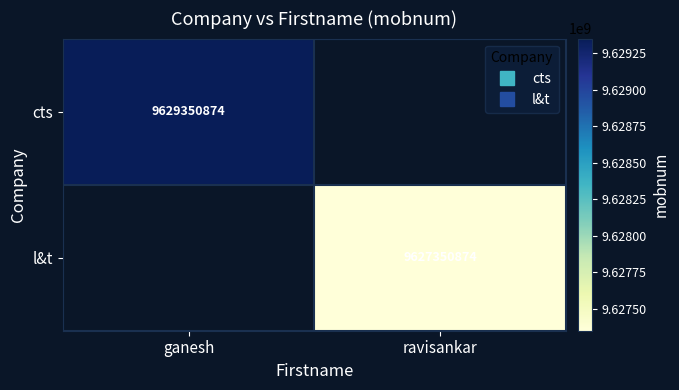

What is the smallest value displayed?

9627350874.0